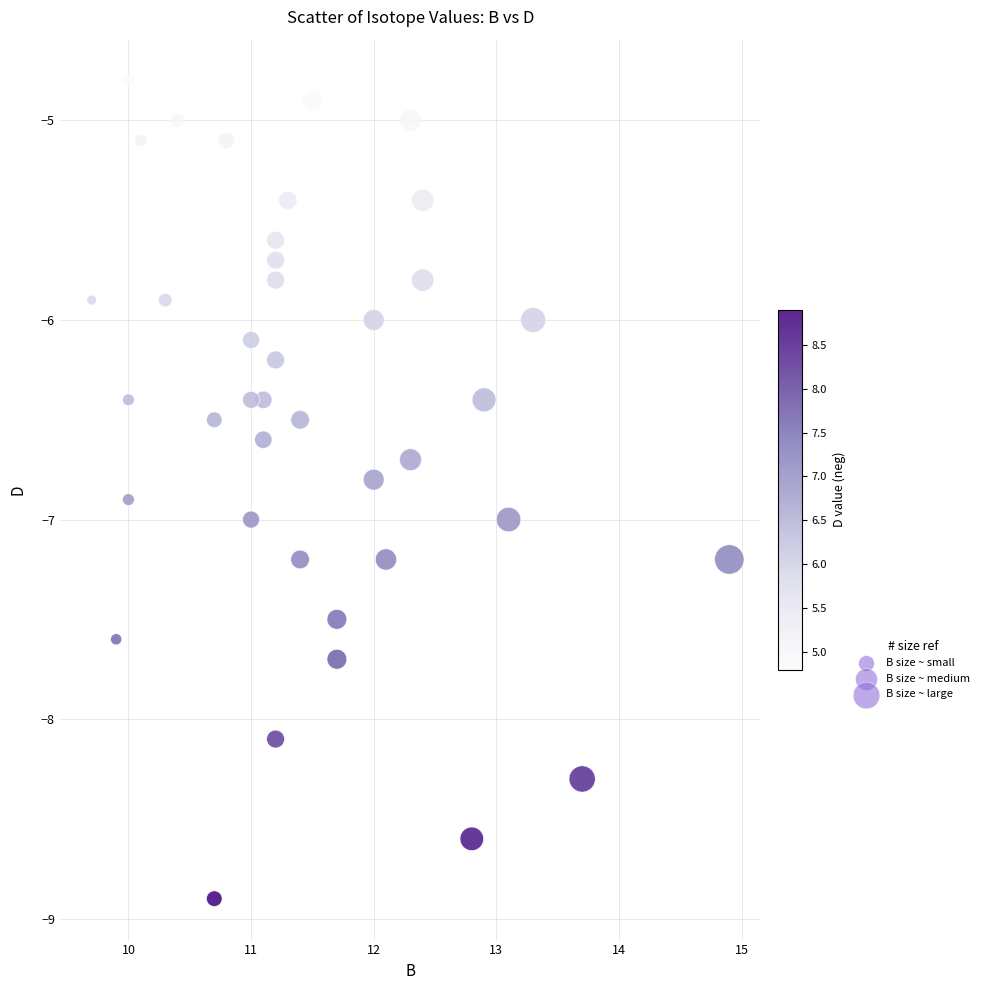

What is the range of Y values (max minus min)?

4.1